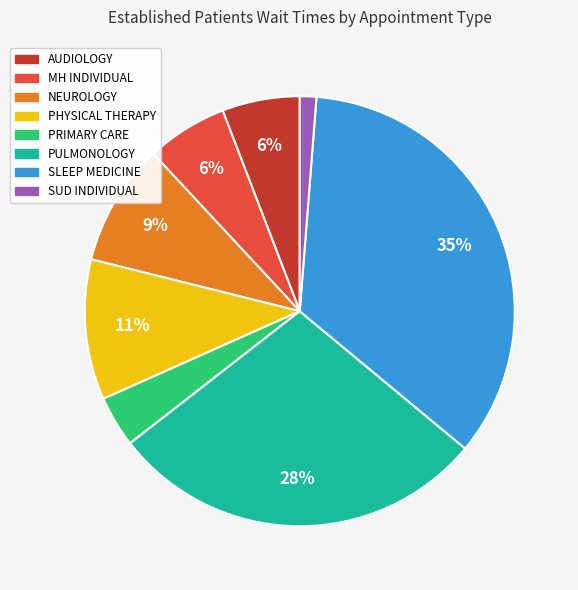

Does any single category account for the majority?

No